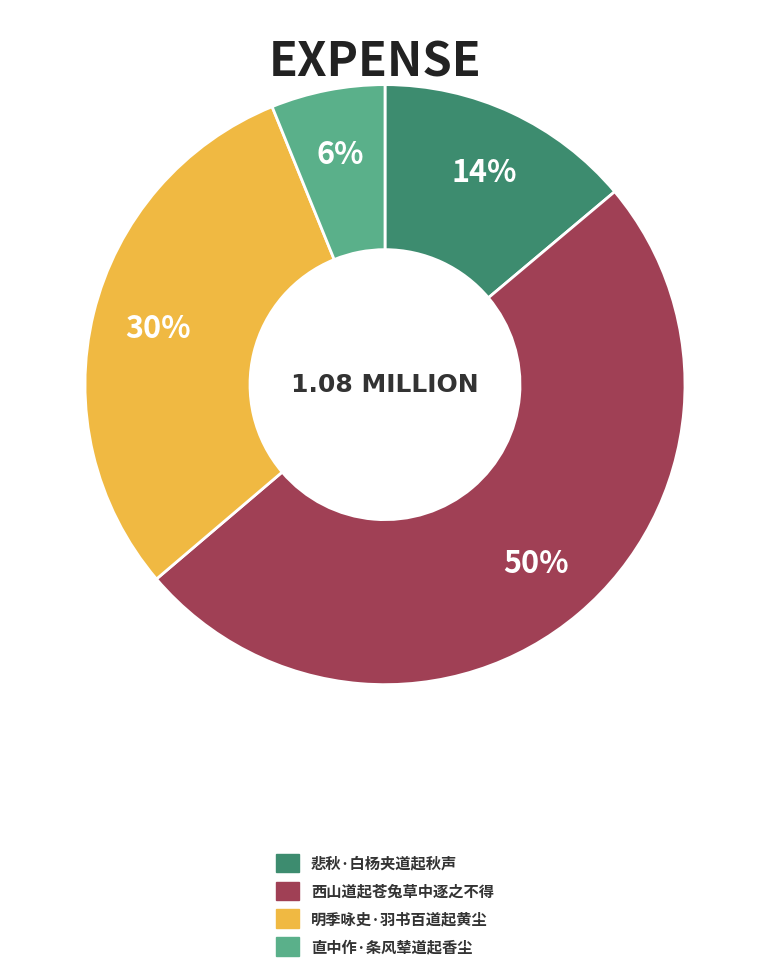

Combined, do 西山道起苍兔草中逐之不得 and 悲秋·白杨夹道起秋声 account for over 50%?

Yes